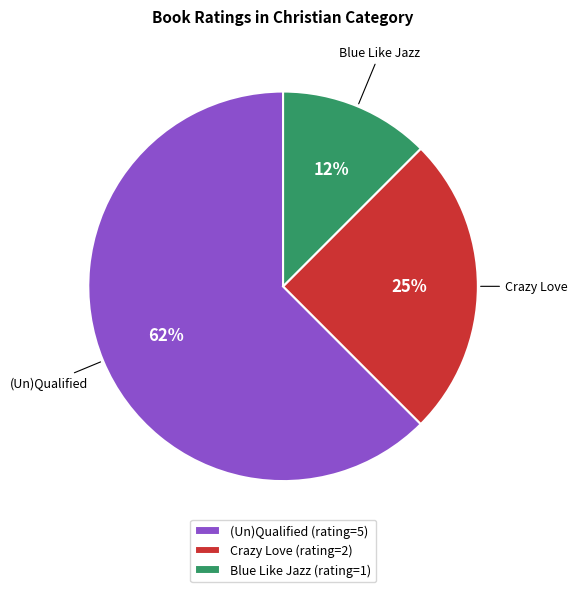

Is it true that (Un)Qualified (rating=5) is 69% of the pie?

False